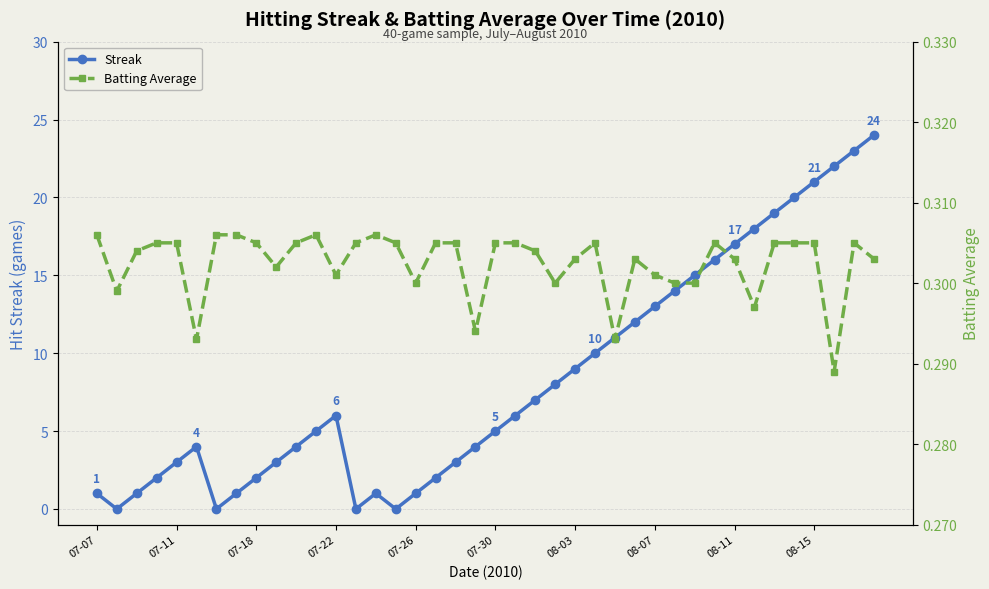

The value of Streak at 11 is 8.6. True or false?

False